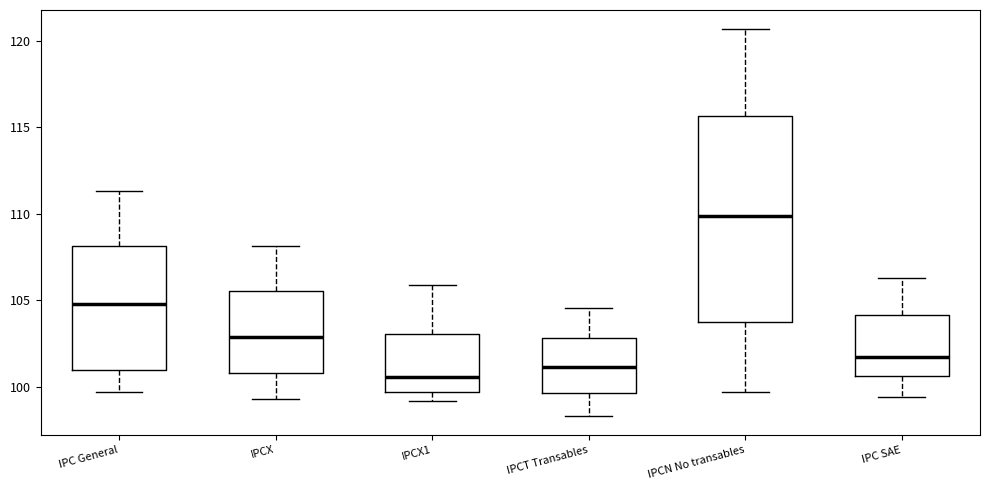

Which box has the highest median line?

IPCN No transables